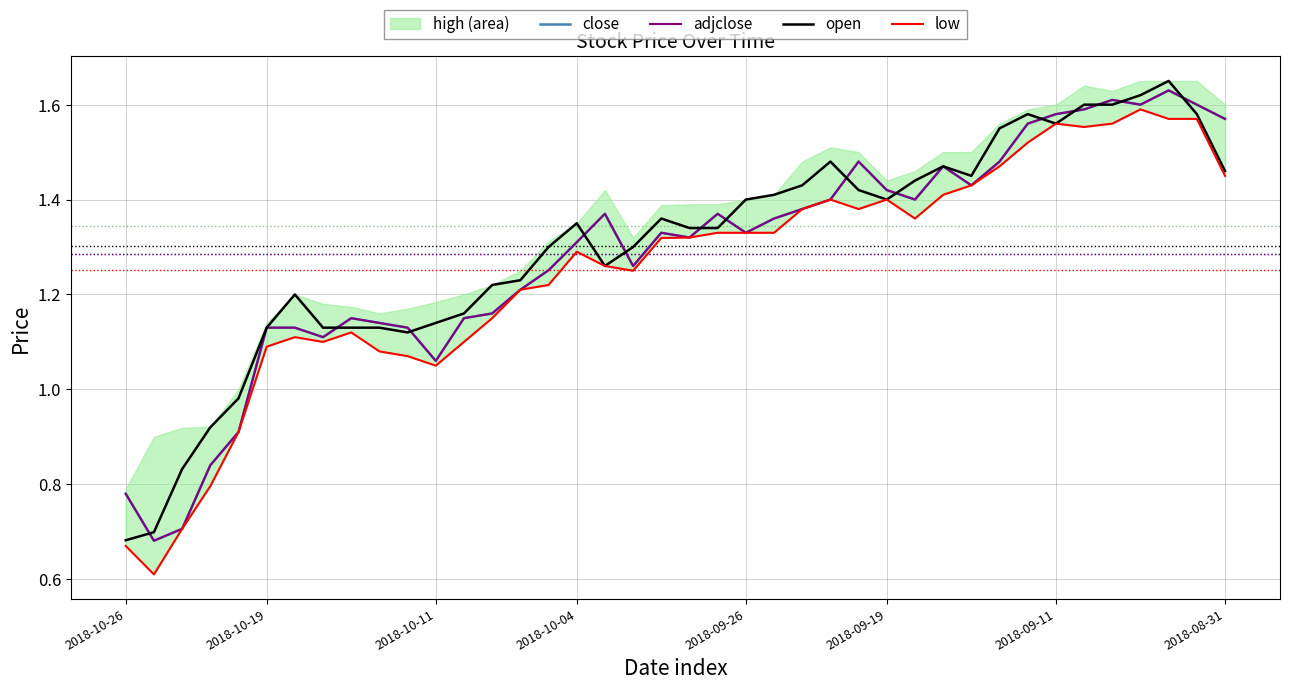

What is the sum of the open values at 37 and 14?

2.9